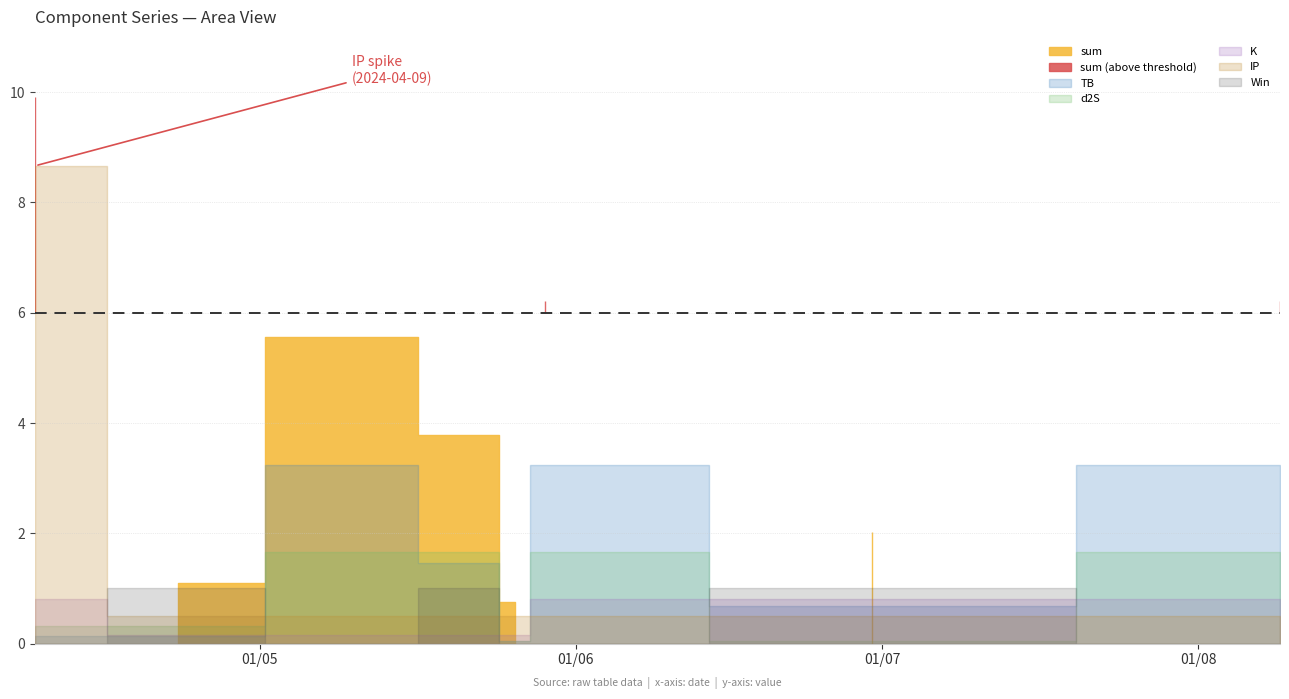

How many data points in d2S are above 1?

4